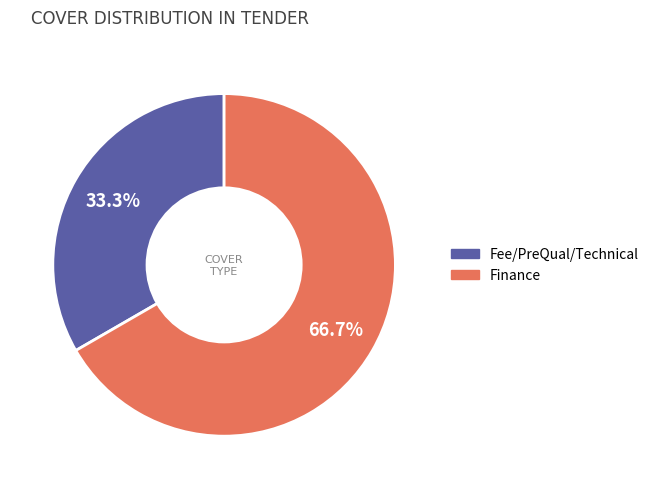

Is there any slice that represents more than half of the pie?

Yes